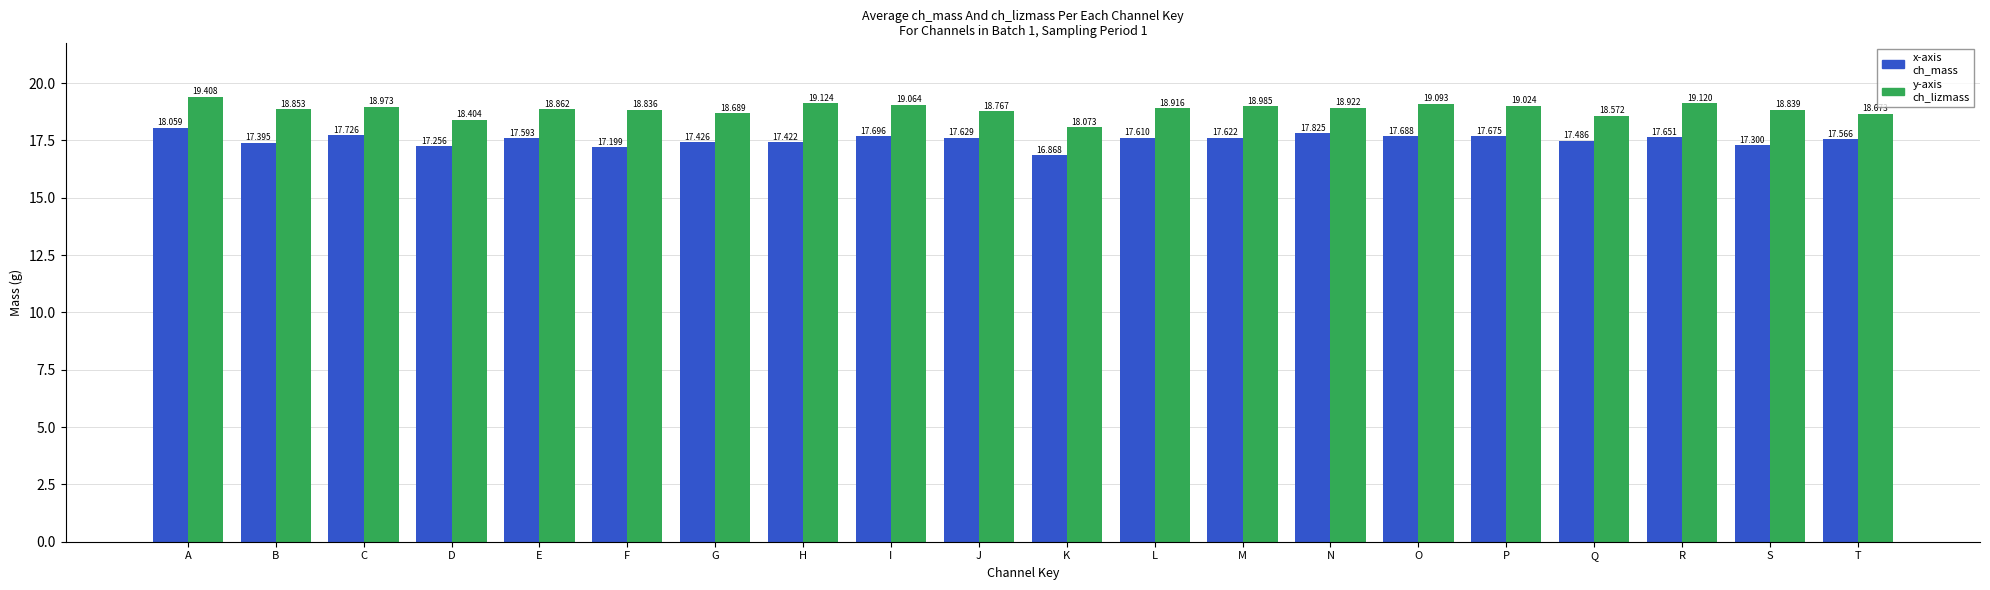

Reading left to right, list all the values displayed in this chart.

ch_mass: A=18.1	B=17.4	C=17.7	D=17.3	E=17.6	F=17.2	G=17.4	H=17.4	I=17.7	J=17.6	K=16.9	L=17.6	M=17.6	N=17.8	O=17.7	P=17.7	Q=17.5	R=17.7	S=17.3	T=17.6
ch_lizmass: A=19.4	B=18.9	C=19.0	D=18.4	E=18.9	F=18.8	G=18.7	H=19.1	I=19.1	J=18.8	K=18.1	L=18.9	M=19.0	N=18.9	O=19.1	P=19.0	Q=18.6	R=19.1	S=18.8	T=18.7